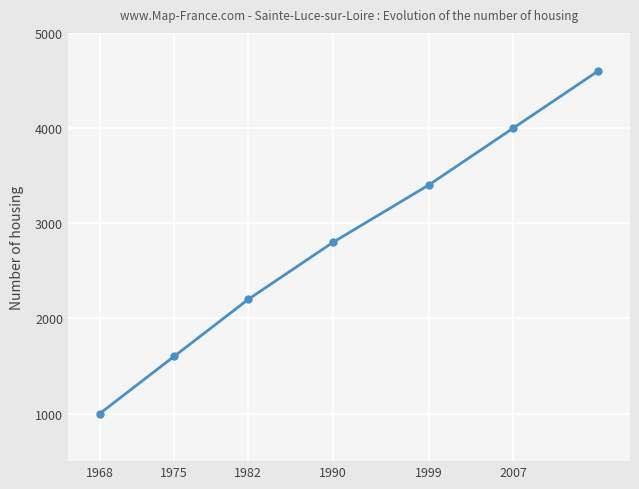

Reading left to right, list all the values displayed in this chart.

1000	1600	2200	2800	3400	4000	4600